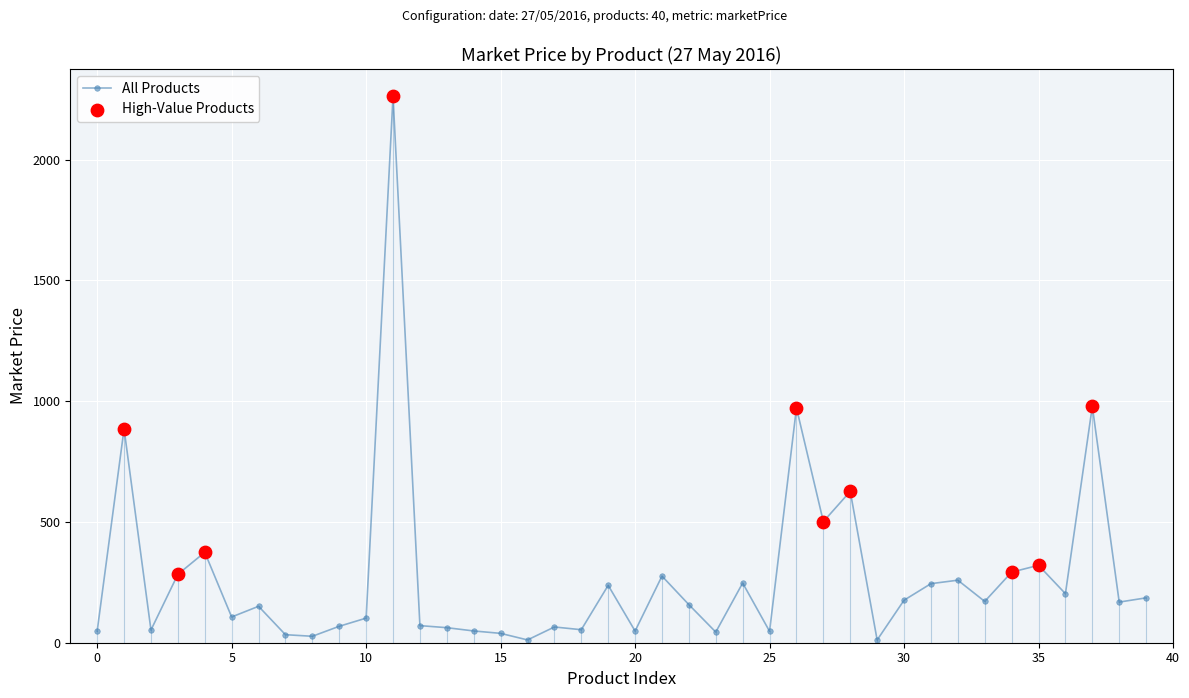

What is the maximum value shown in the chart?

2261.6